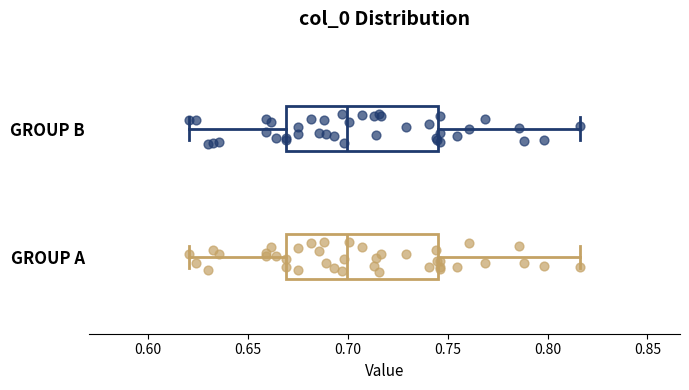

Where does the left whisker of the box for GROUP B end on the x-axis? The values are not printed on the chart, so give them approximately, as read against the axis.

0.620